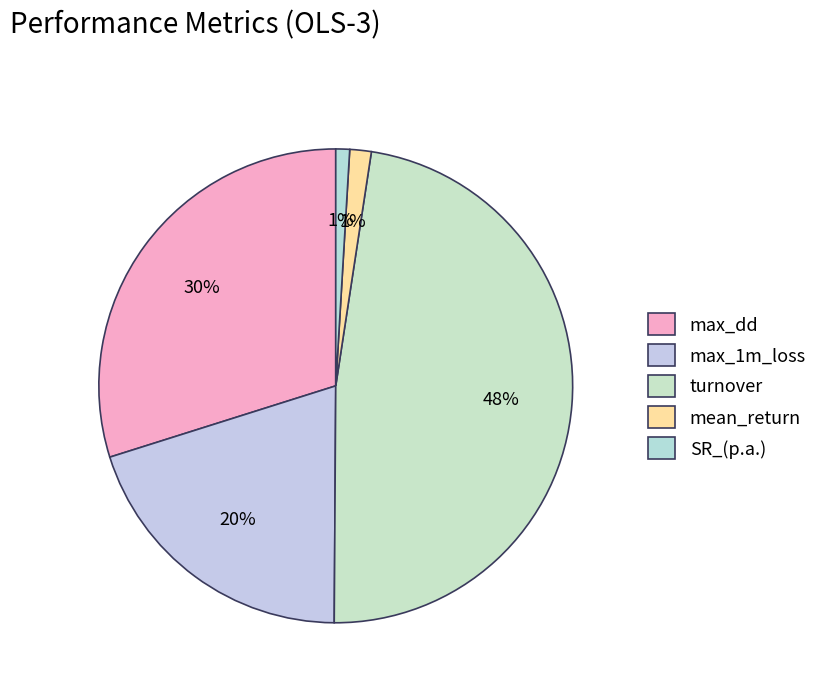

To the nearest percent, what is the difference between the SR_(p.a.) and max_dd slice percentages?

29%